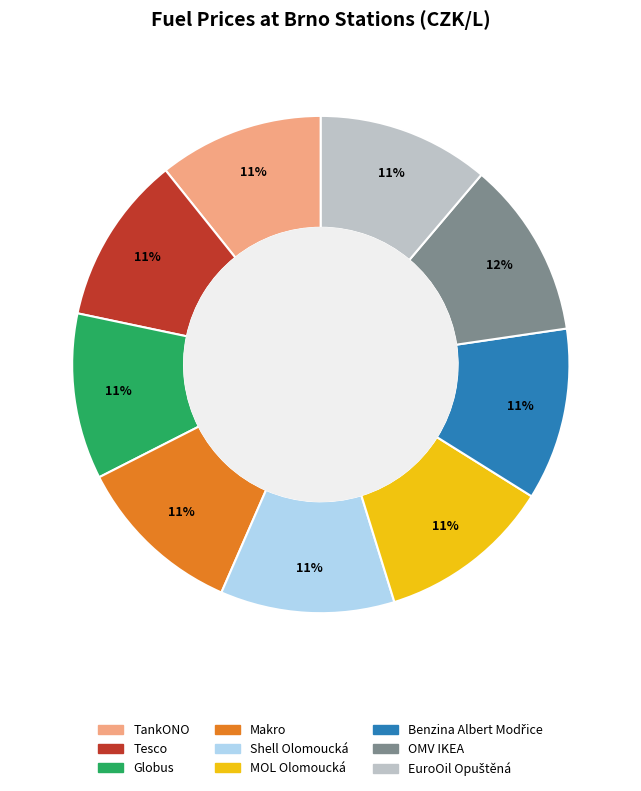

To the nearest percent, what percentage of the pie is EuroOil Opuštěná?

11%